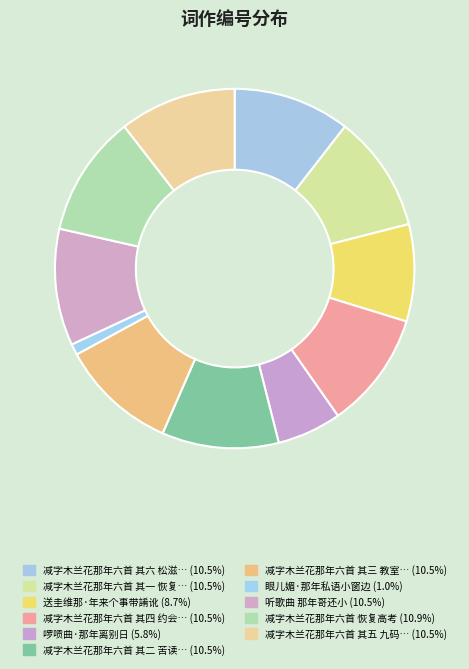

How many slices are in this pie chart?

11